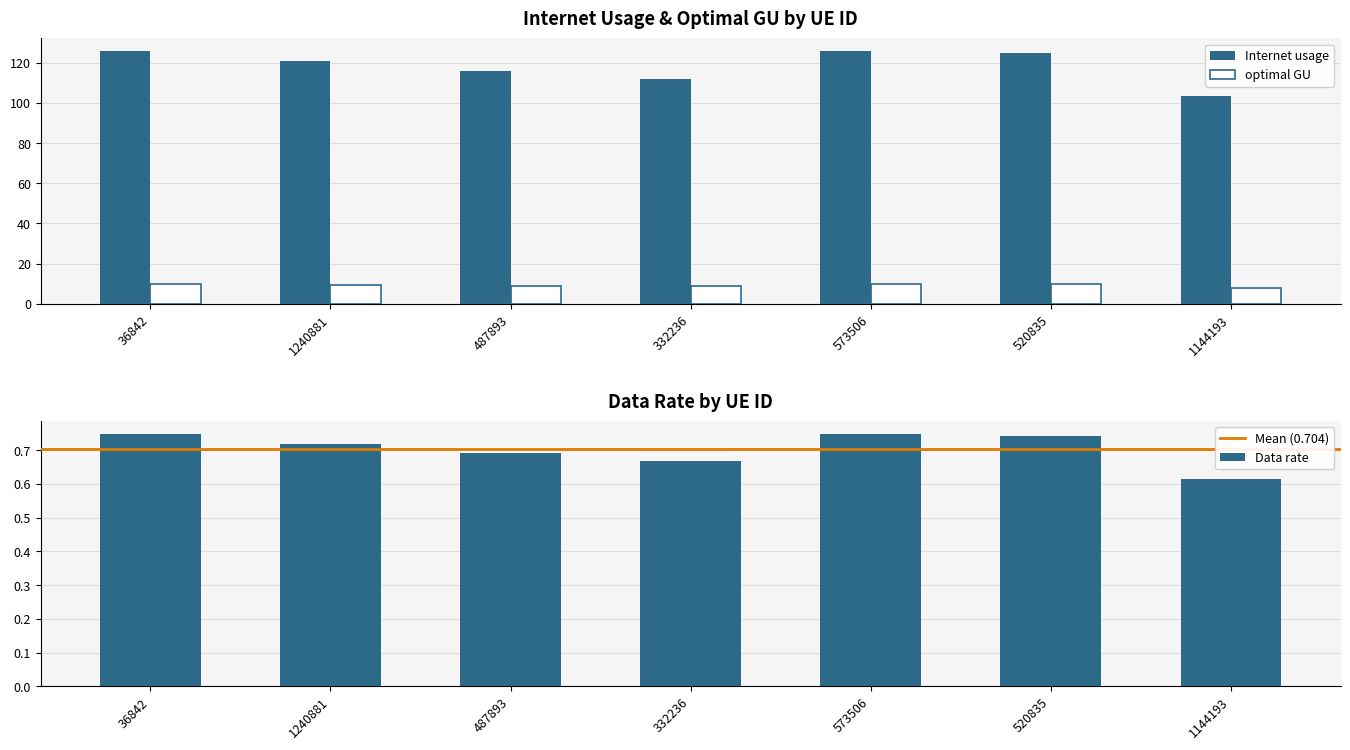

Rank the categories by optimal GU value from highest to lowest.

36842, 573506, 520835, 1240881, 487893, 332236, 1144193